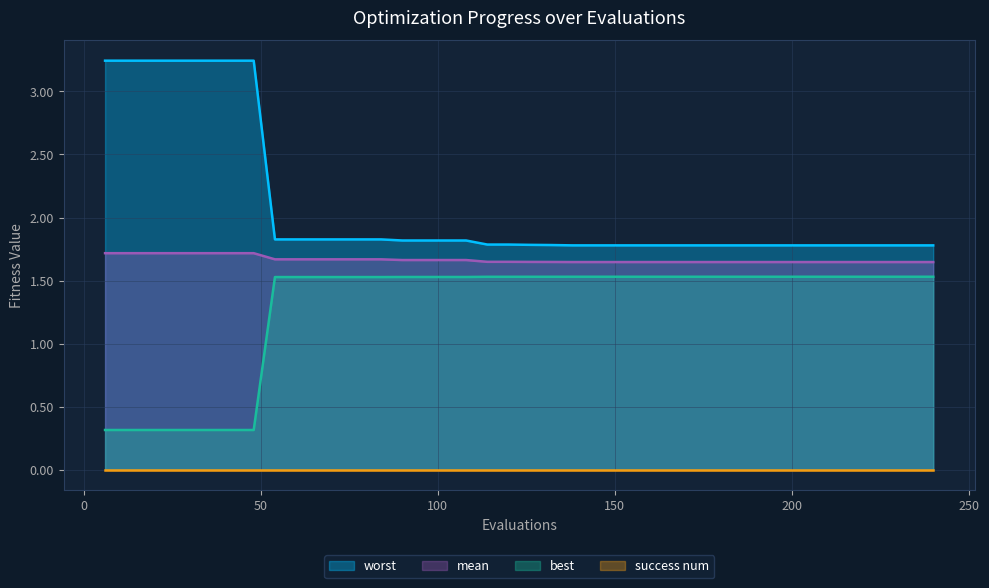

What is the minimum value for worst?

1.8